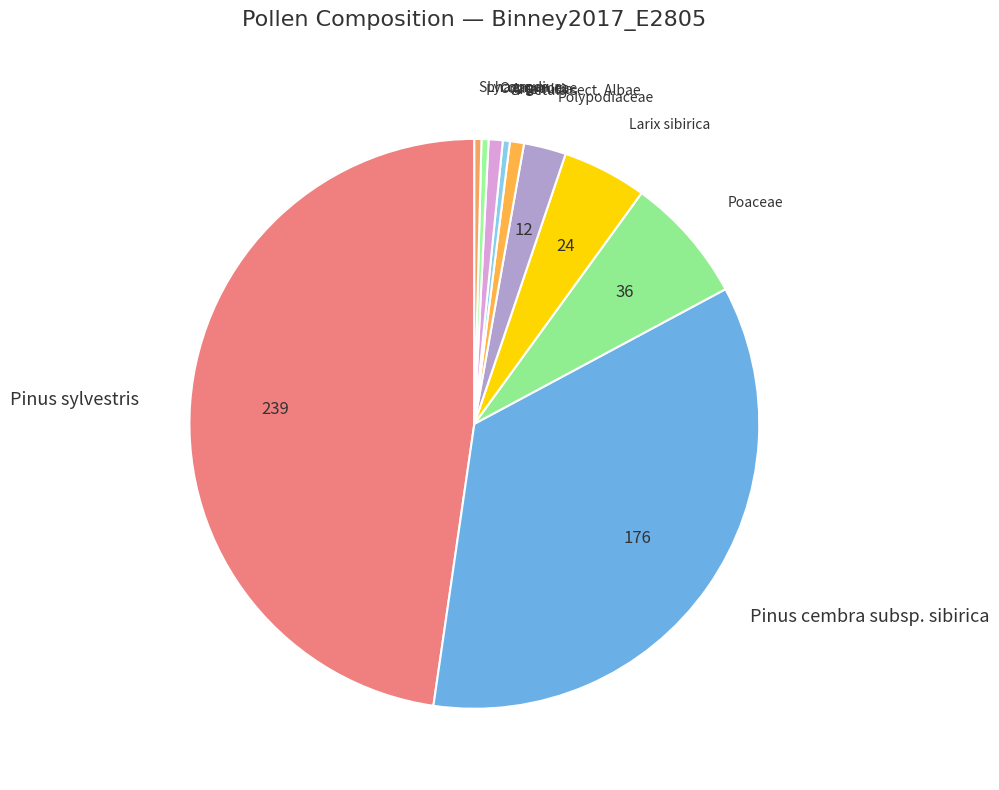

Approximately how many times larger is the value at Lycopodium compared to Artemisia?

1.0